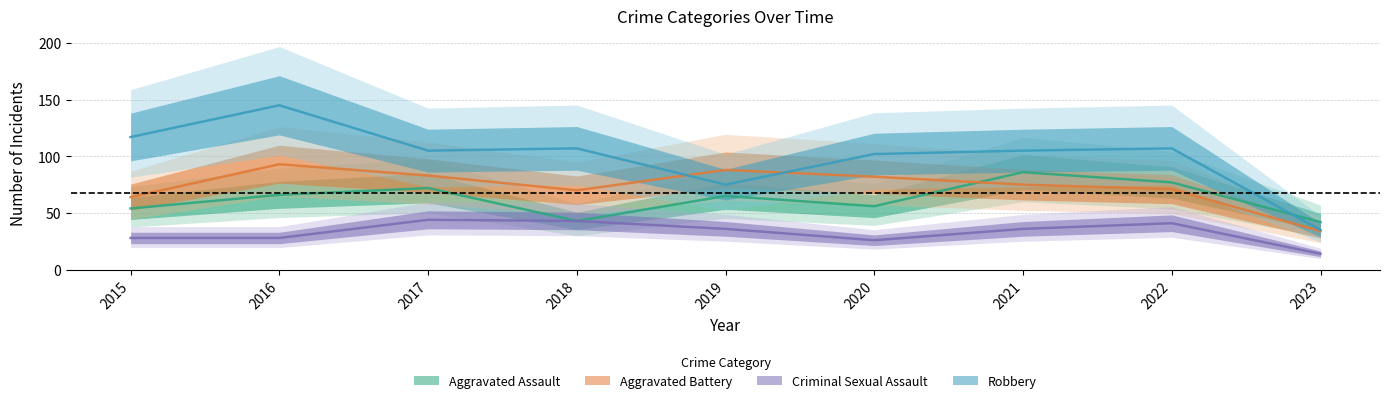

Read the Criminal Sexual Assault value at 2016, to the nearest 10.

30